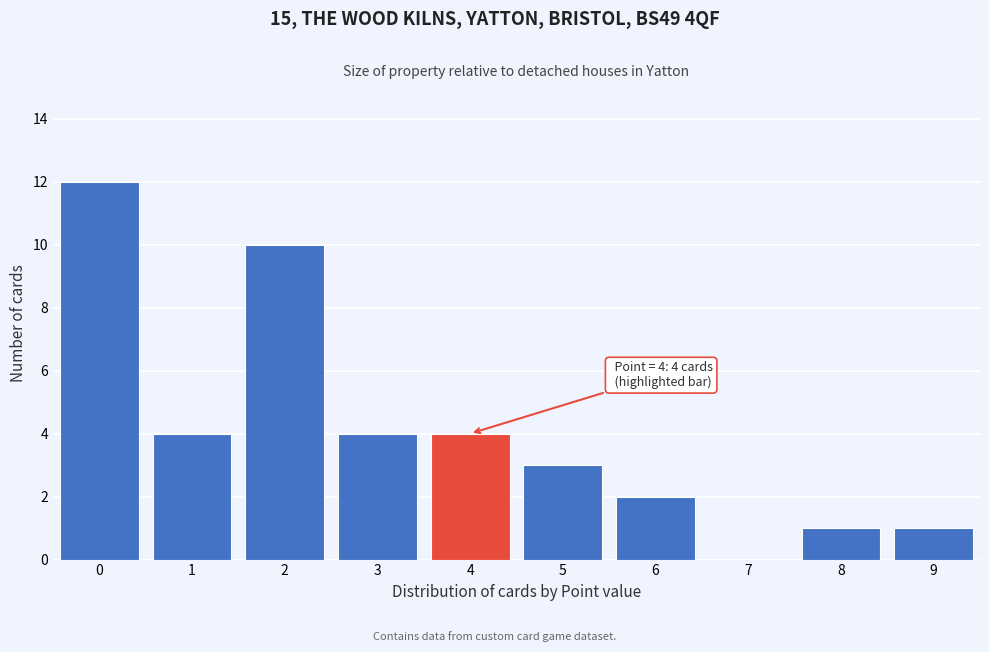

Reading left to right, transcribe all the data shown in this chart.

0=12	1=4	2=10	3=4	4=4	5=3	6=2	7=0	8=1	9=1